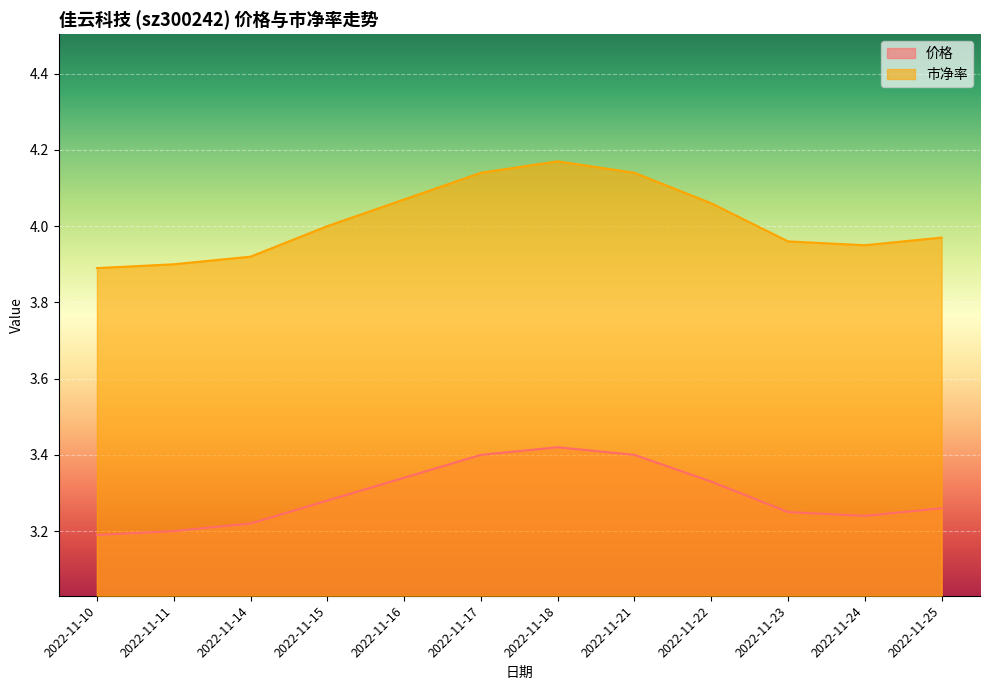

Which has a higher value, 2022-11-18 or 2022-11-17?

2022-11-18